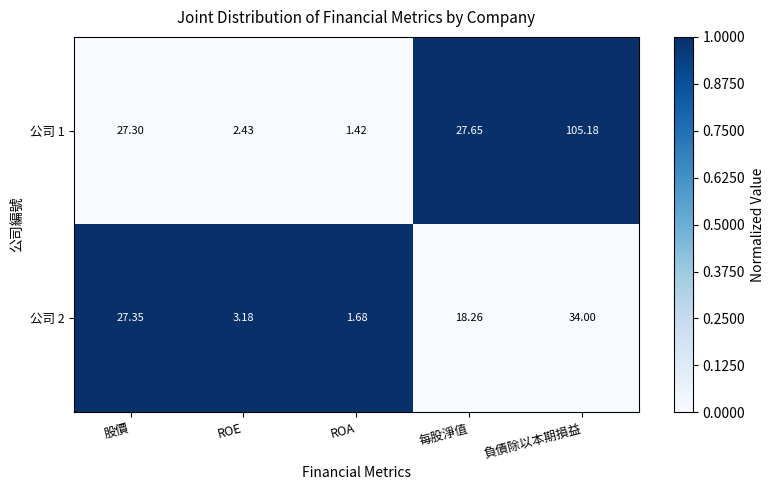

At which label does 公司 2 reach its minimum?

ROA